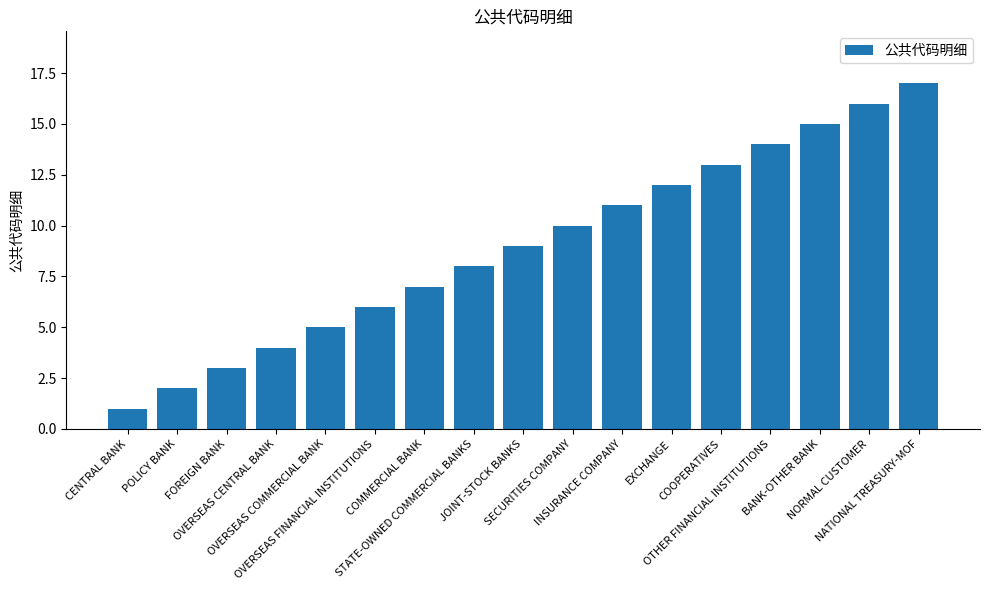

What is the change in value from CENTRAL BANK to OTHER FINANCIAL INSTITUTIONS?

+13